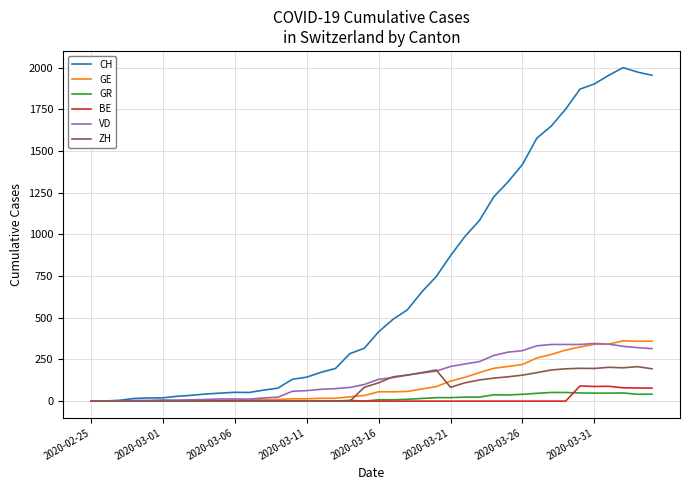

What are all the series names shown in the legend?

CH, GE, GR, BE, VD, ZH